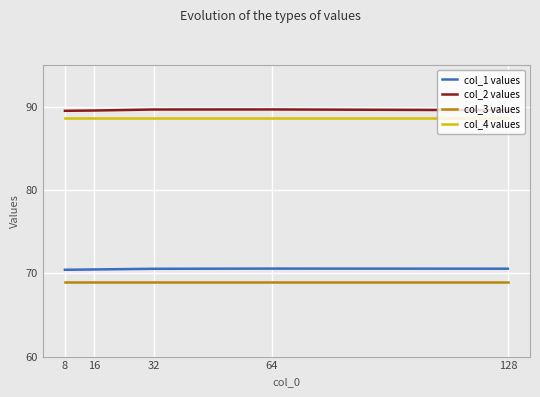

The value of col_4 values at 128 is 88.6. True or false?

True